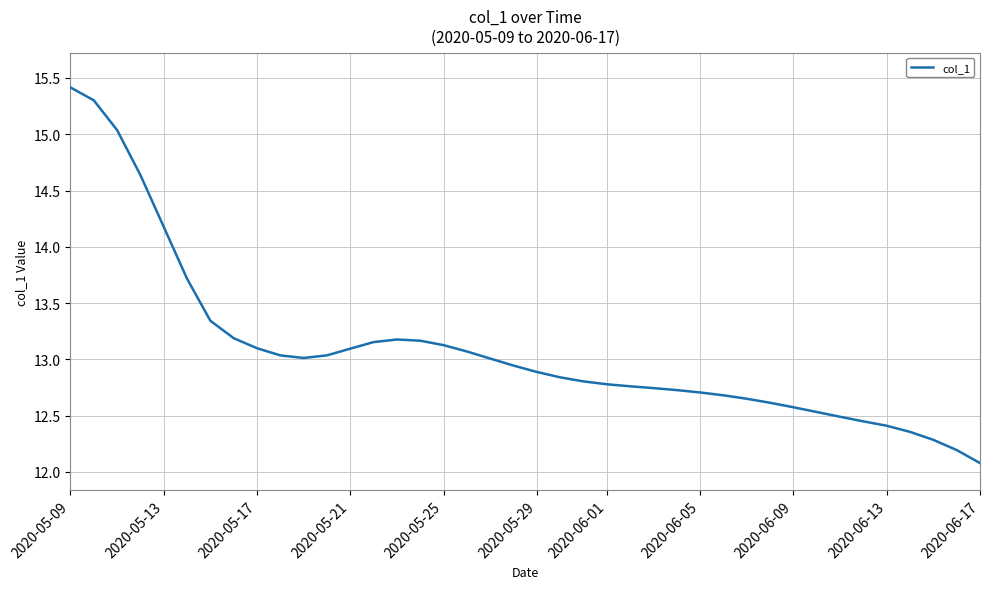

What is the minimum value shown in the chart?

12.1